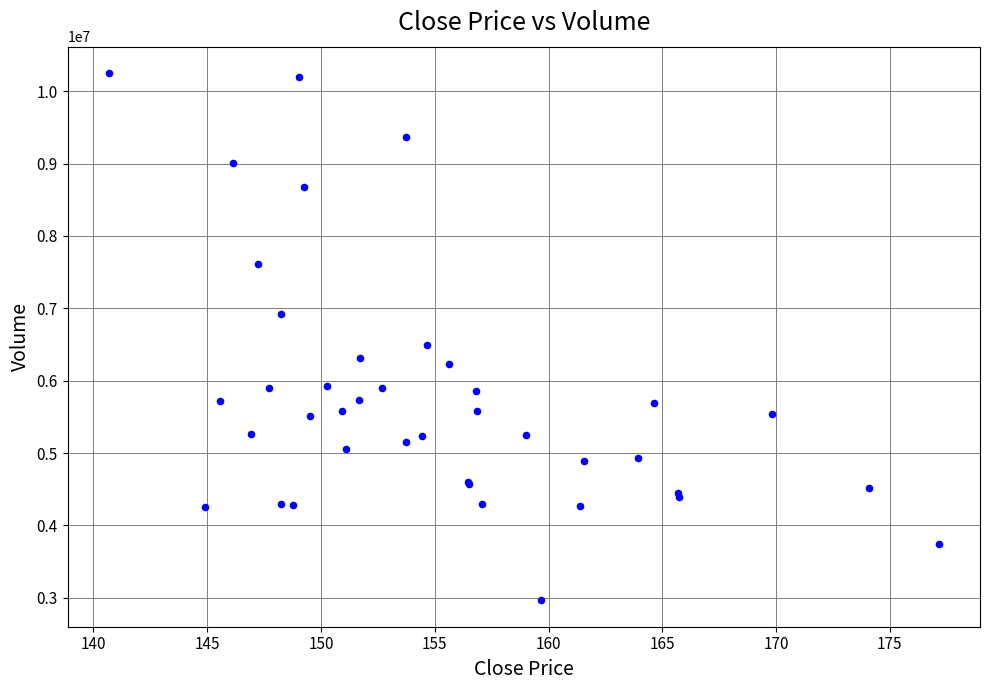

What Y value in the scatter plot is closest to 6607850?

6490400